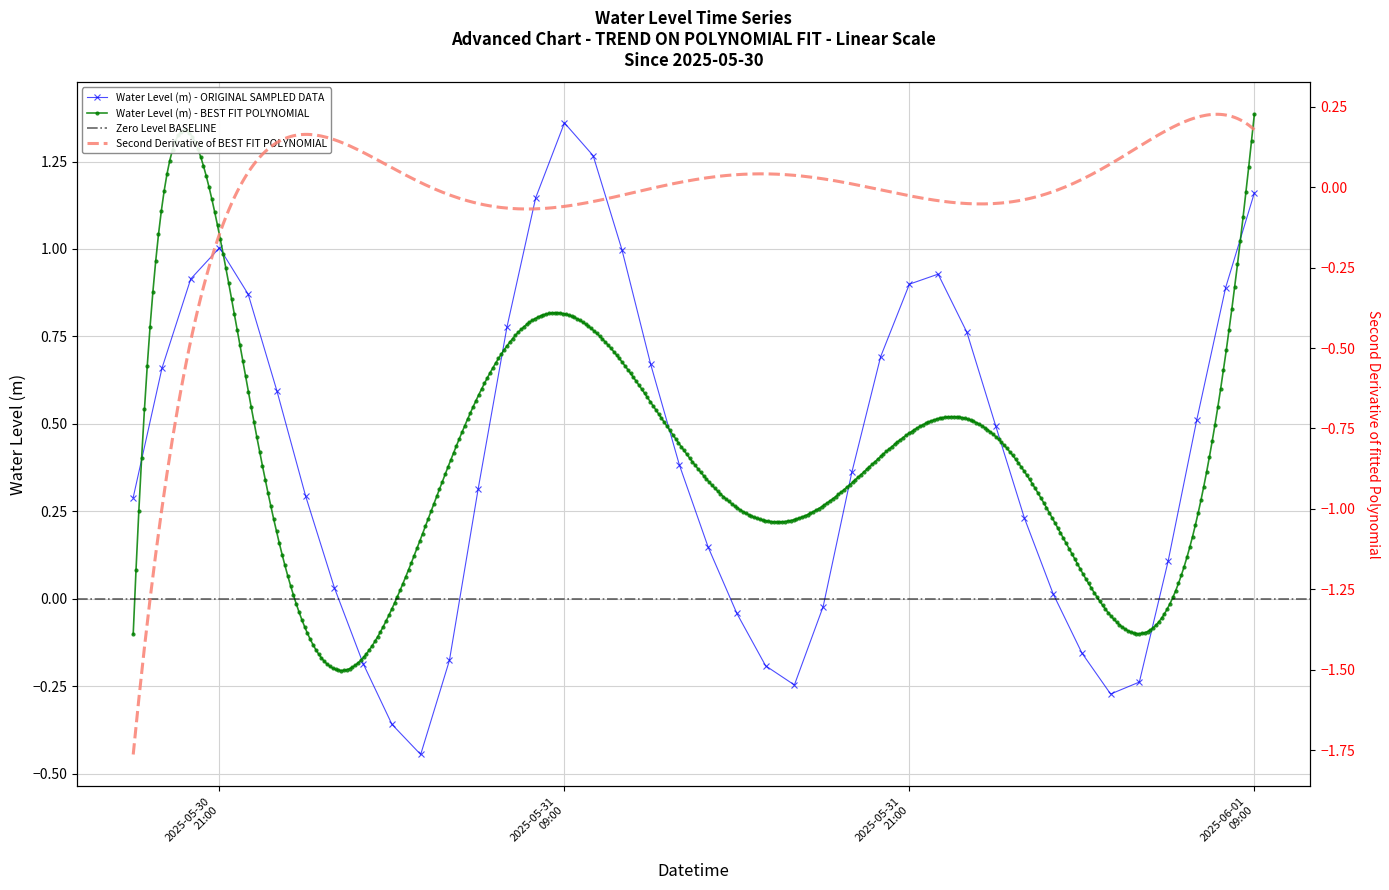

True or false: Water Level (m) - ORIGINAL SAMPLED DATA has more than 2 interior local peaks.

True